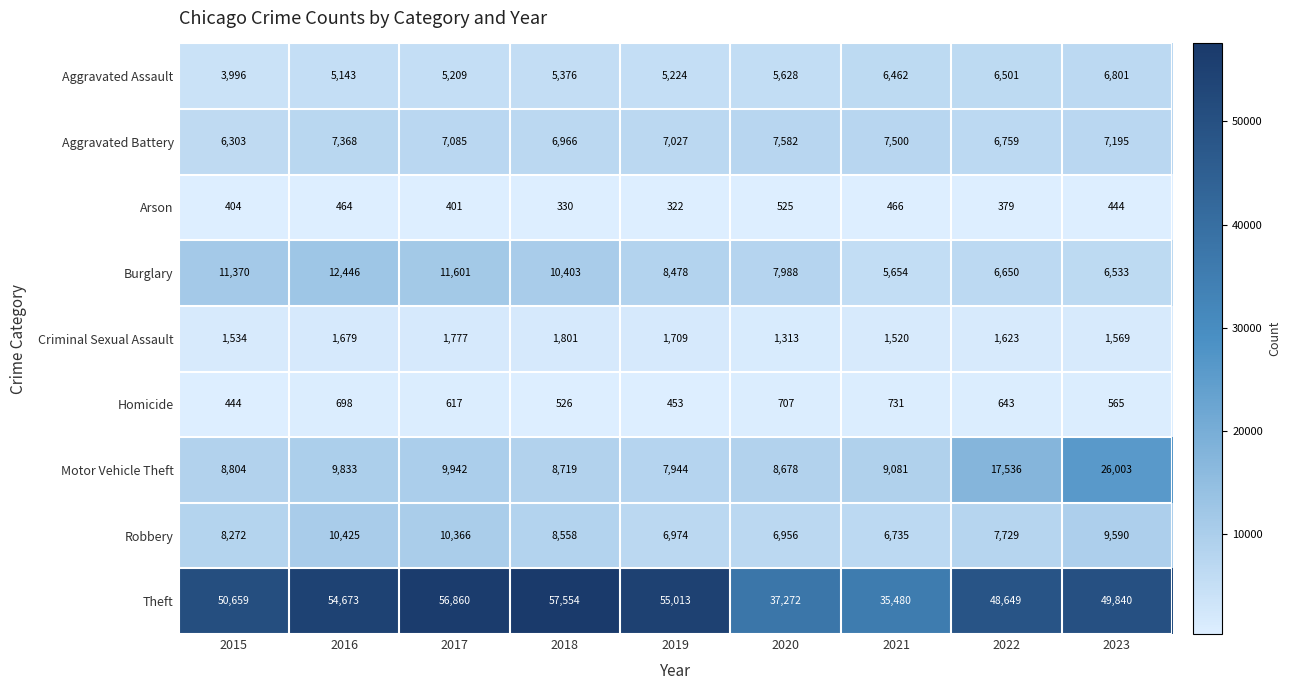

What is the total value across all series at 2019?

93144